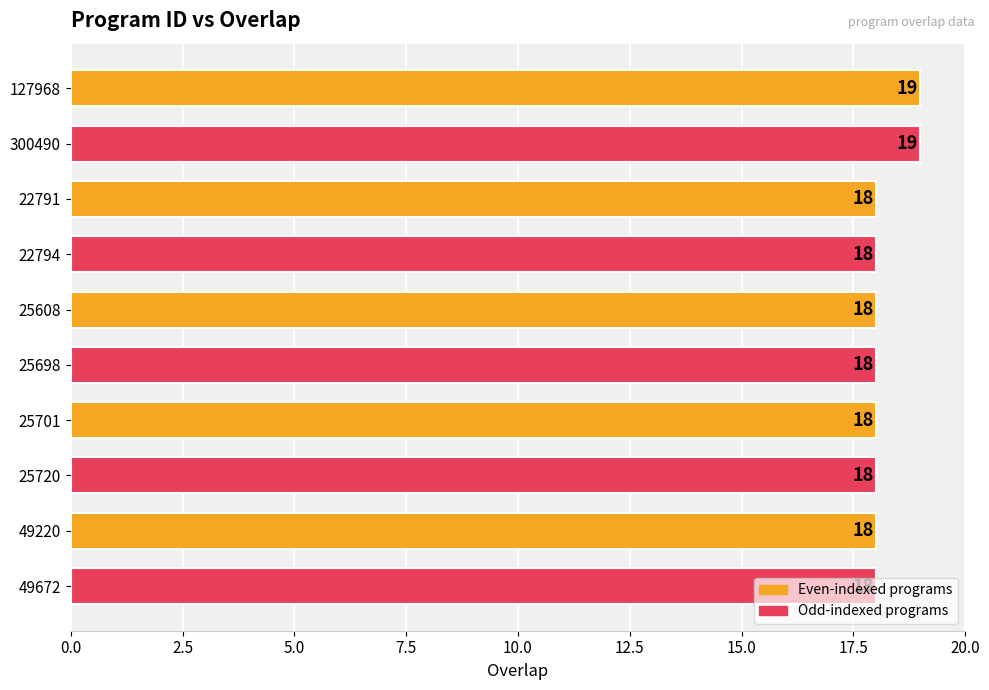

What is the label of the 4th bar from the bottom?

25701